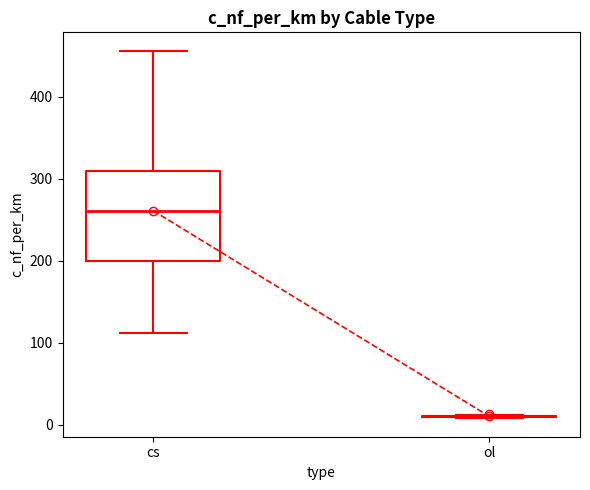

Reading left to right, read every box against the y-axis: the position of its median line, the range the box covers, and the ends of its whiskers. The values are not printed on the chart, so give them approximately, as read against the axis.

cs: median 260, box 200 to 310, whiskers 110 to 460
ol: box collapsed to a line at 10, whiskers 10 to 10